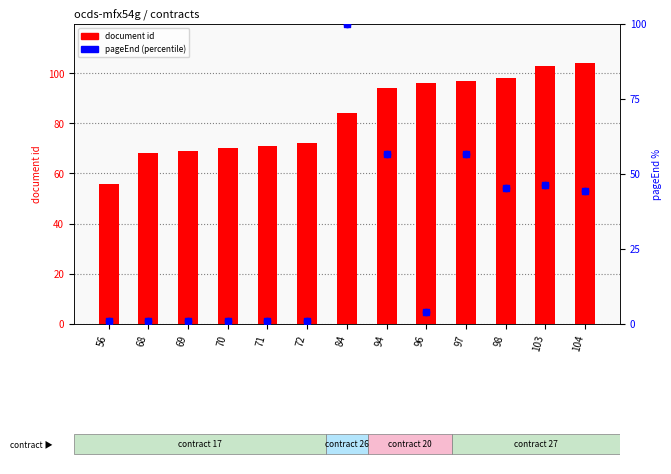

At which category is the sum across all series the highest?

84